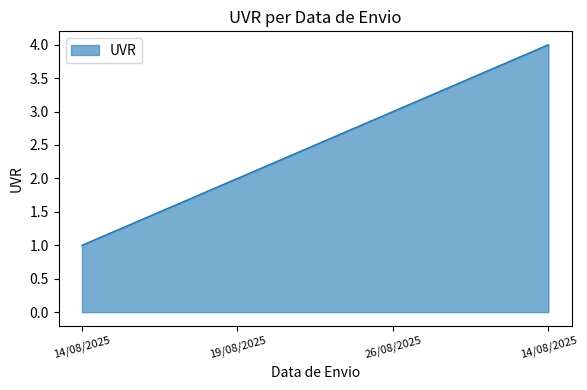

List the labels in order of value, smallest first.

14/08/2025, 19/08/2025, 26/08/2025, 14/08/2025